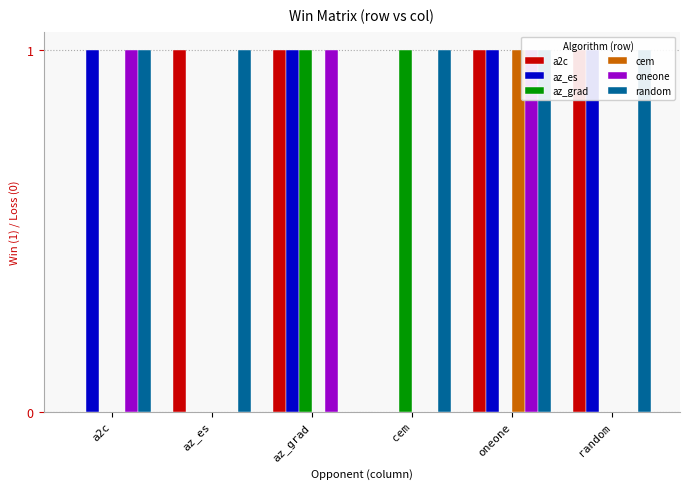

What is the average value of the random series?

1